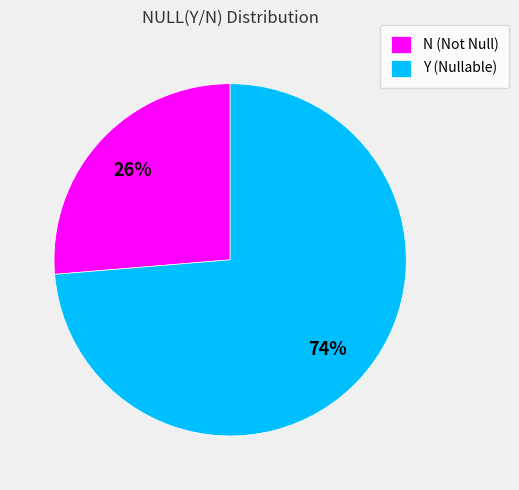

To the nearest percent, what percentage of the pie is Y?

74%